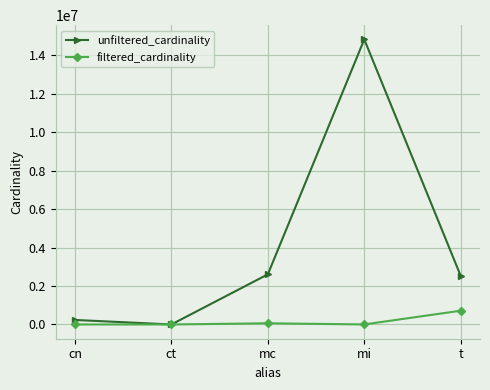

What is the value of the unfiltered_cardinality point at the 4th from the left?

14835720